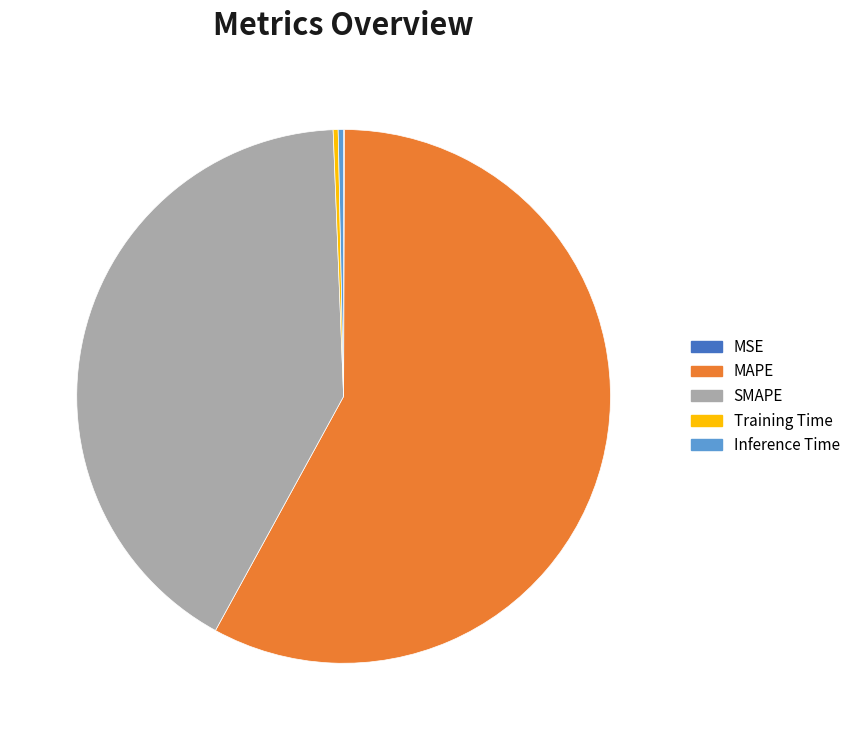

Is there a majority slice in this chart?

Yes